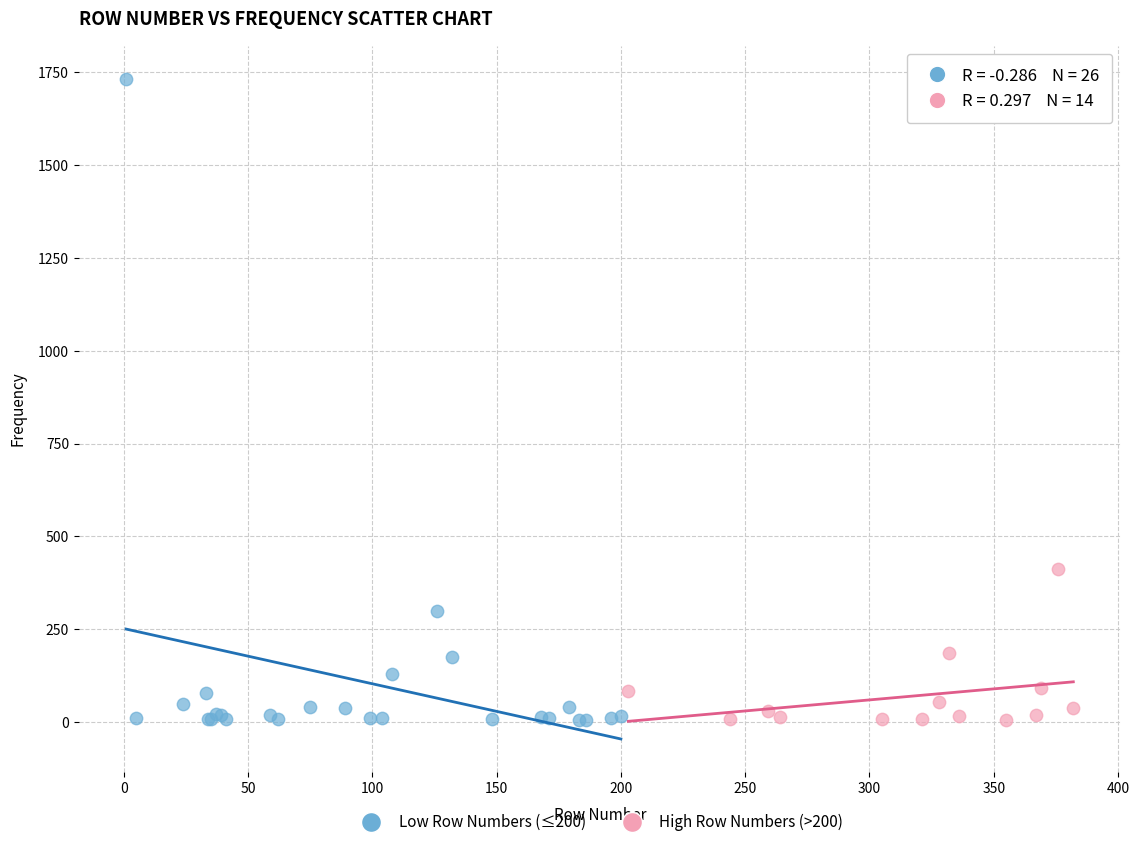

Which series has the widest spread of Y values?

Low Row Numbers (≤200)